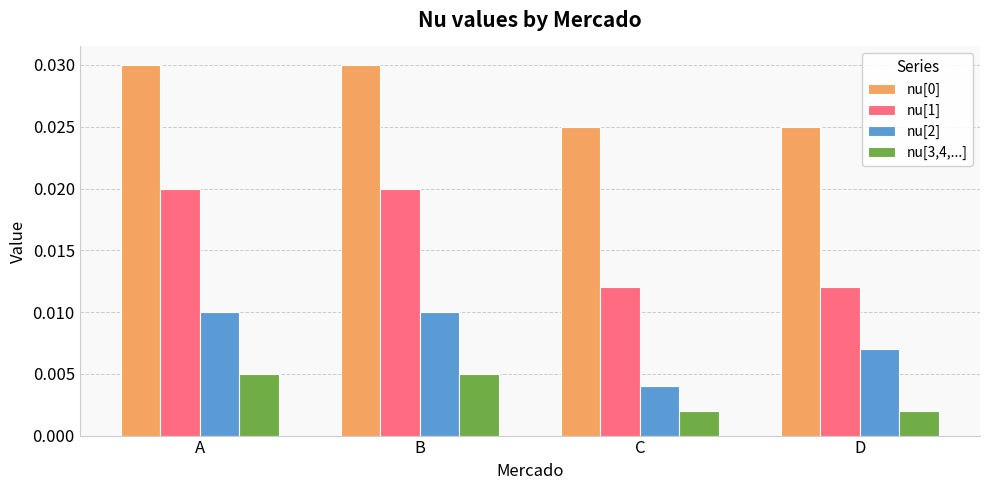

Which series changed the most between B and D?

nu[1]